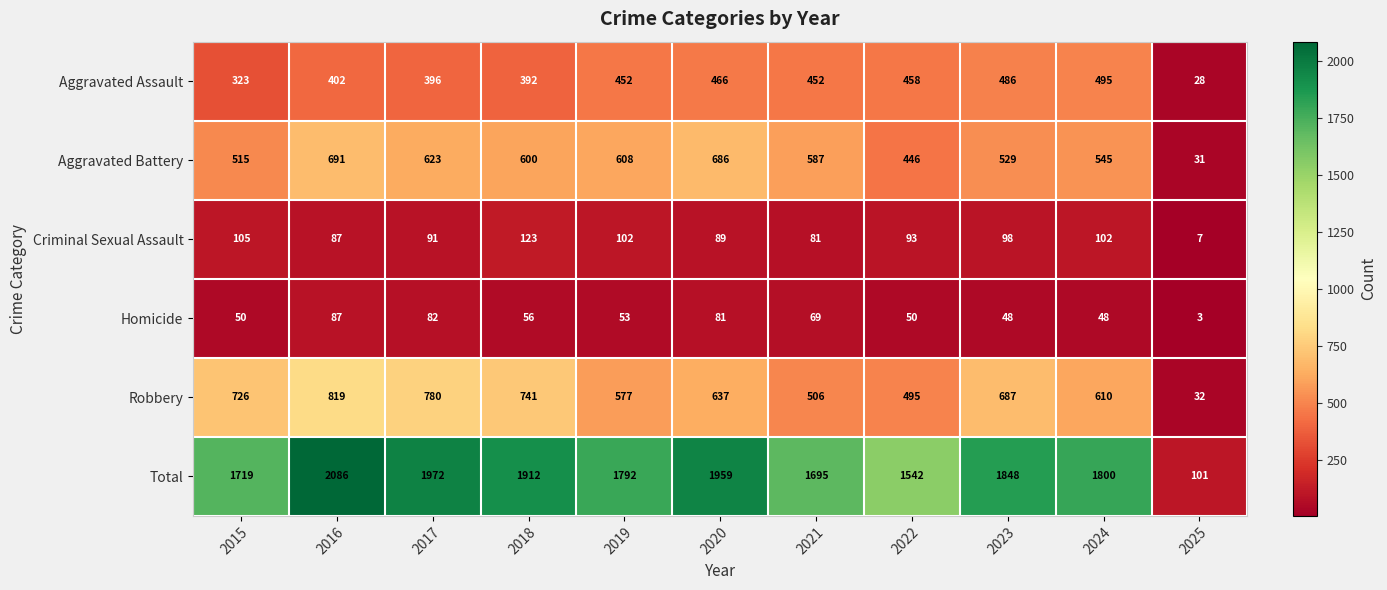

Which category has the lowest value in the Criminal Sexual Assault series?

2025